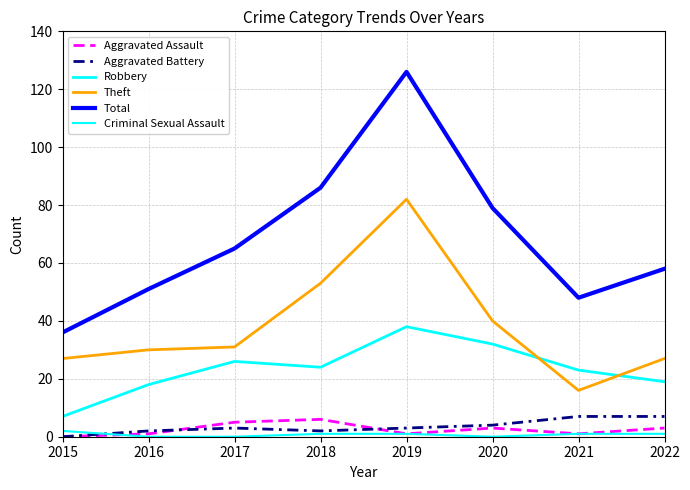

Reading left to right, what are all the values shown in this chart?

Aggravated Assault: 0	1	5	6	1	3	1	3
Aggravated Battery: 0	2	3	2	3	4	7	7
Robbery: 7	18	26	24	38	32	23	19
Theft: 27	30	31	53	82	40	16	27
Total: 36	51	65	86	126	79	48	58
Criminal Sexual Assault: 2	0	0	1	1	0	1	1